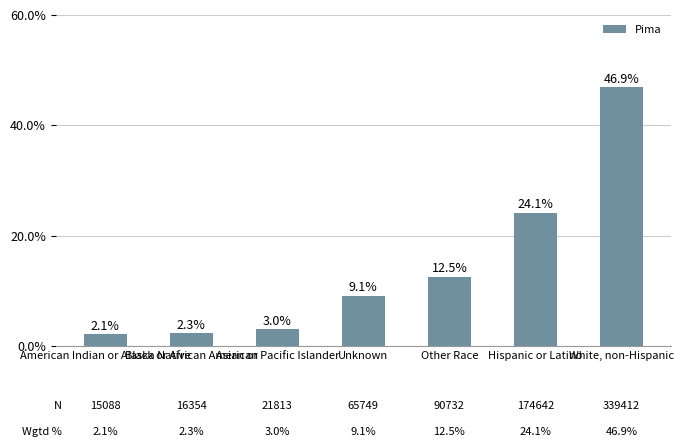

List the labels in order of value, largest first.

White, non-Hispanic, Hispanic or Latino, Other Race, Unknown, Asian or Pacific Islander, Black or African American, American Indian or Alaska Native